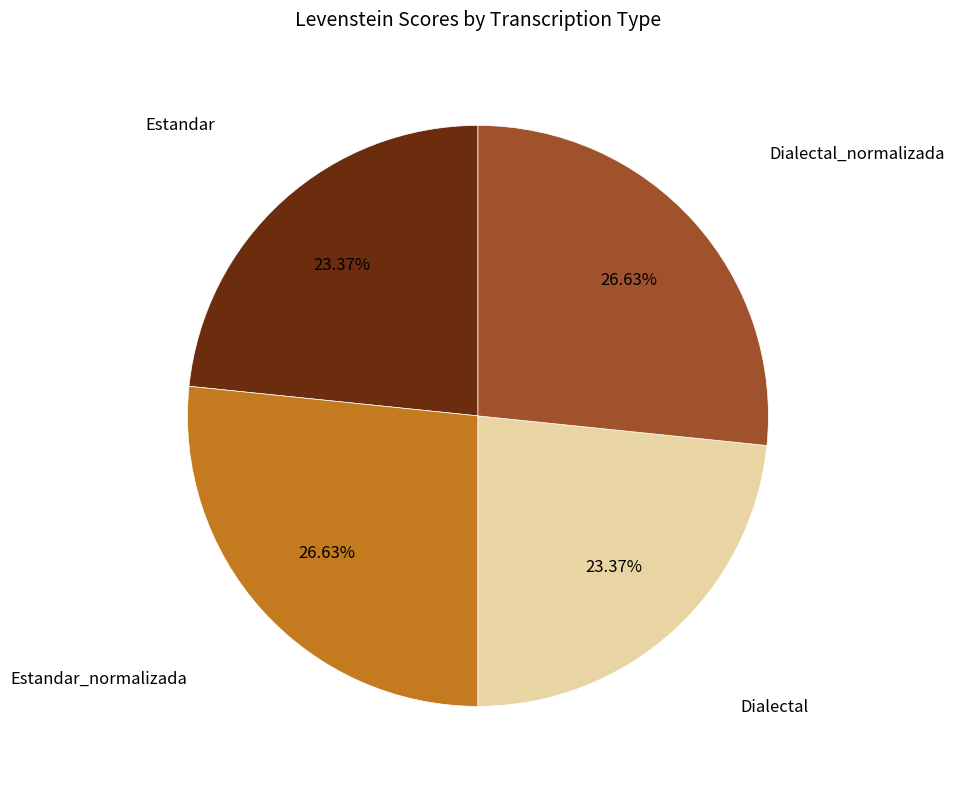

Count the number of slices in the pie.

4